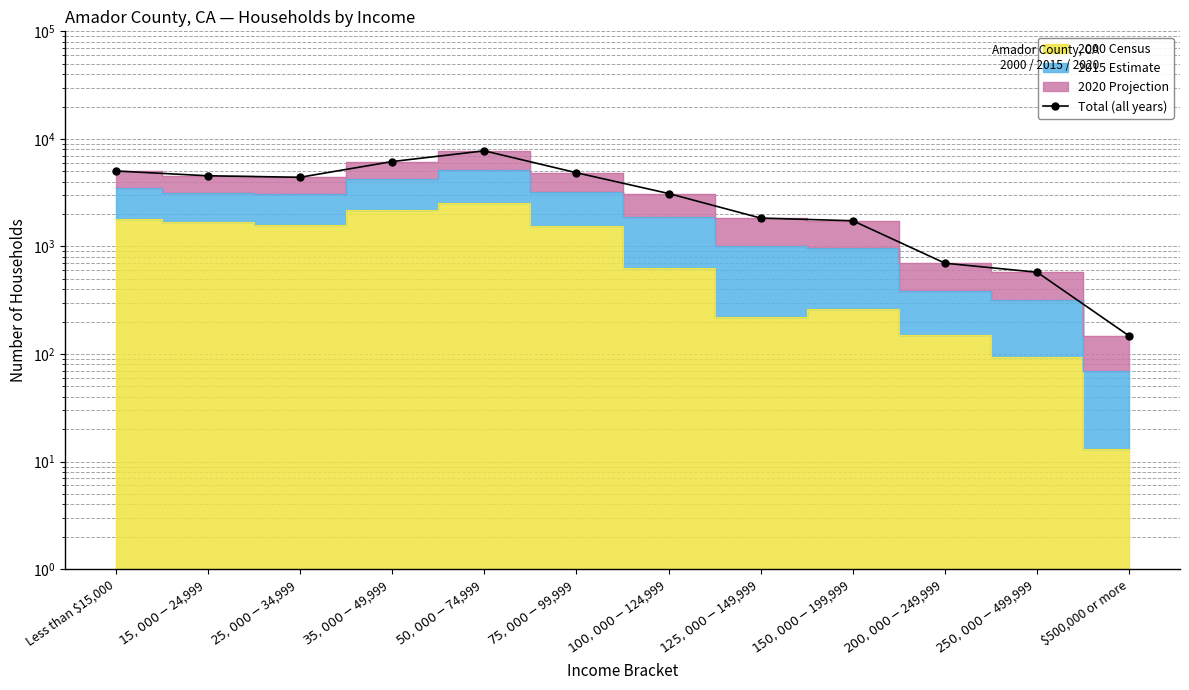

Reading right to left, transcribe all the data shown in this chart.

147	576	699	1734	1836	3107	4847	7748	6157	4398	4542	5033